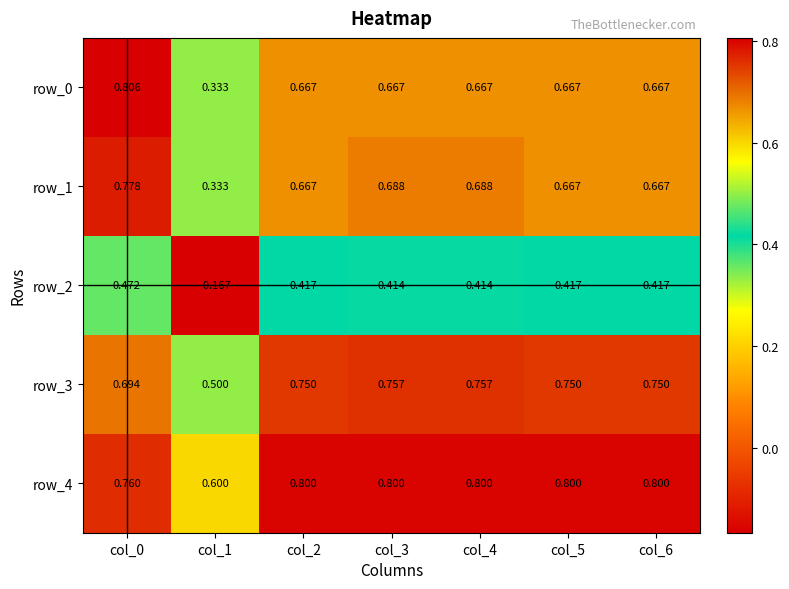

How many values in row_2 are below zero?

1